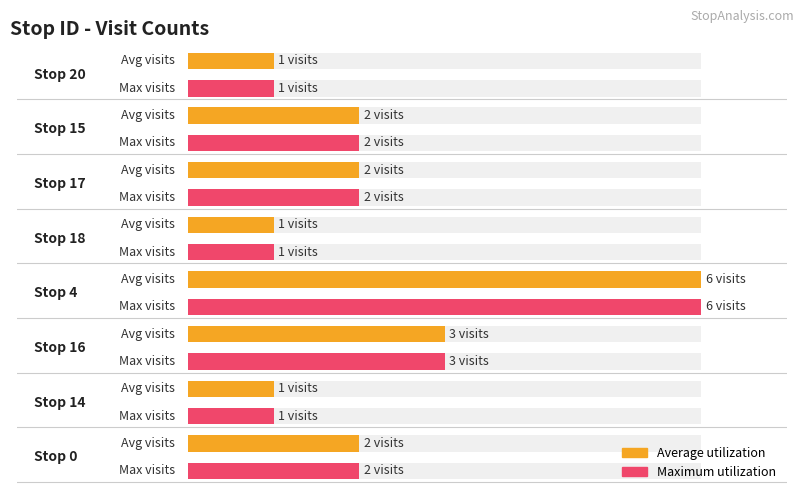

Does the chart contain any negative values?

No